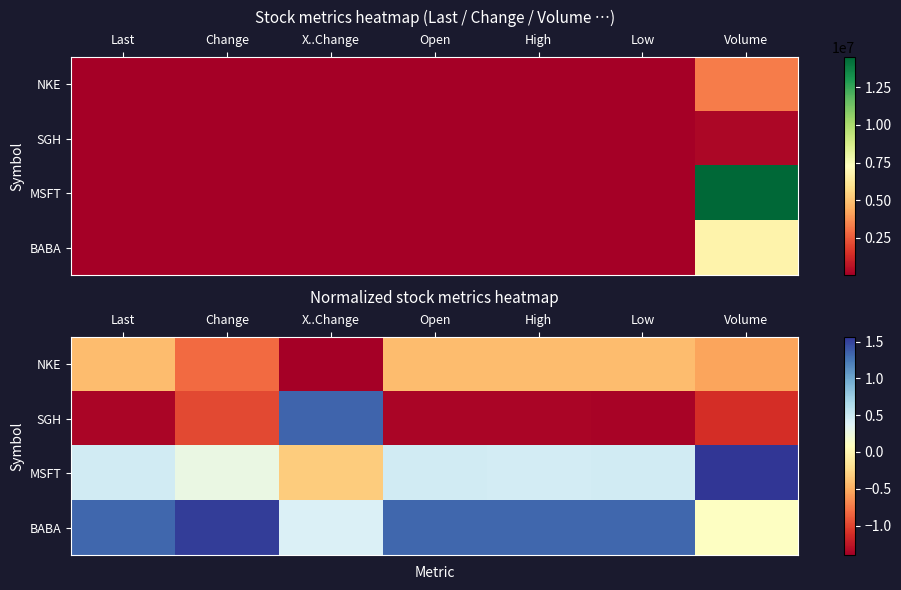

Between Low and Open, which is larger?

Open